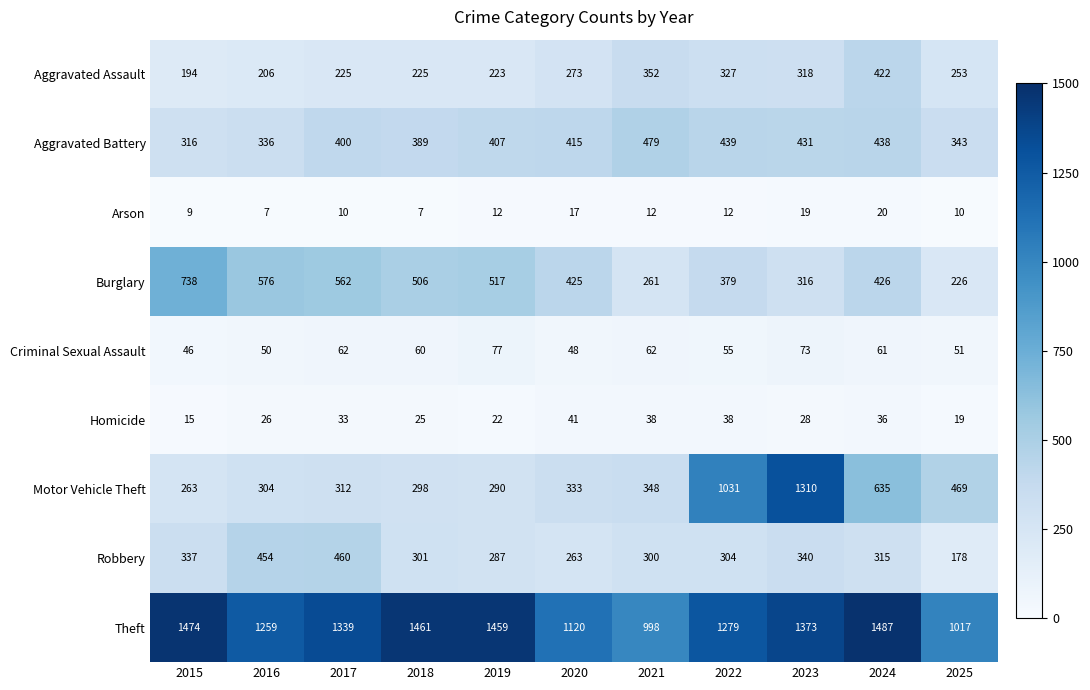

What is the total value across all series at 2020?

2935